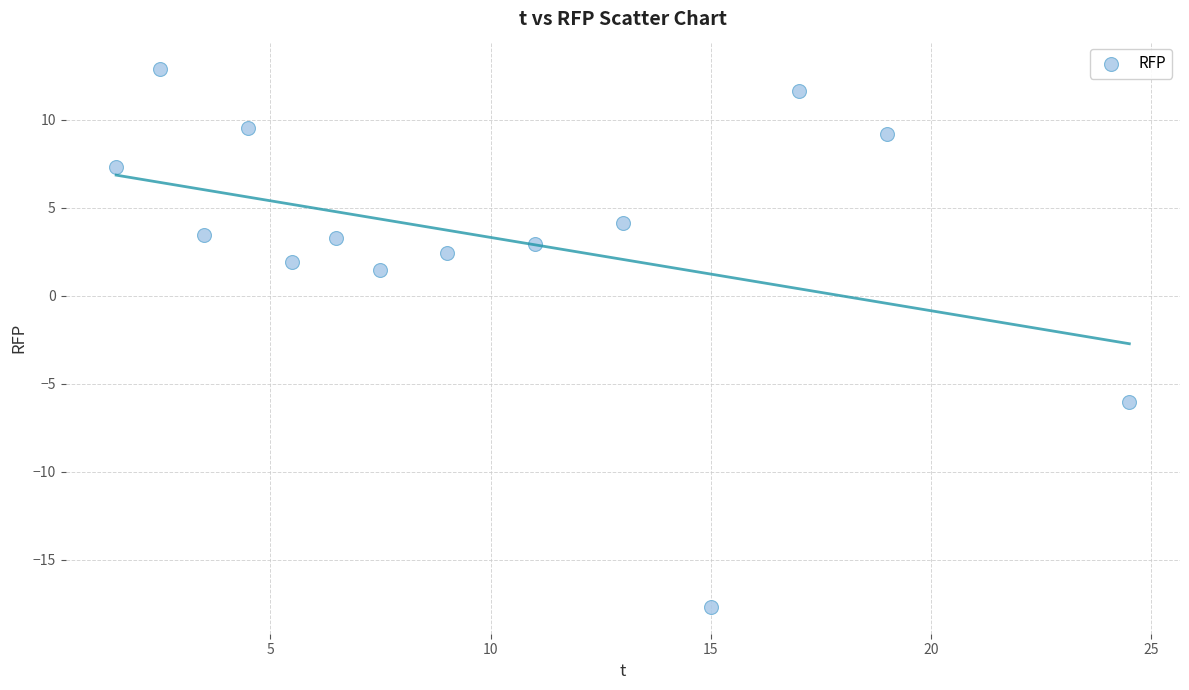

What is the range of Y values (max minus min)?

30.6